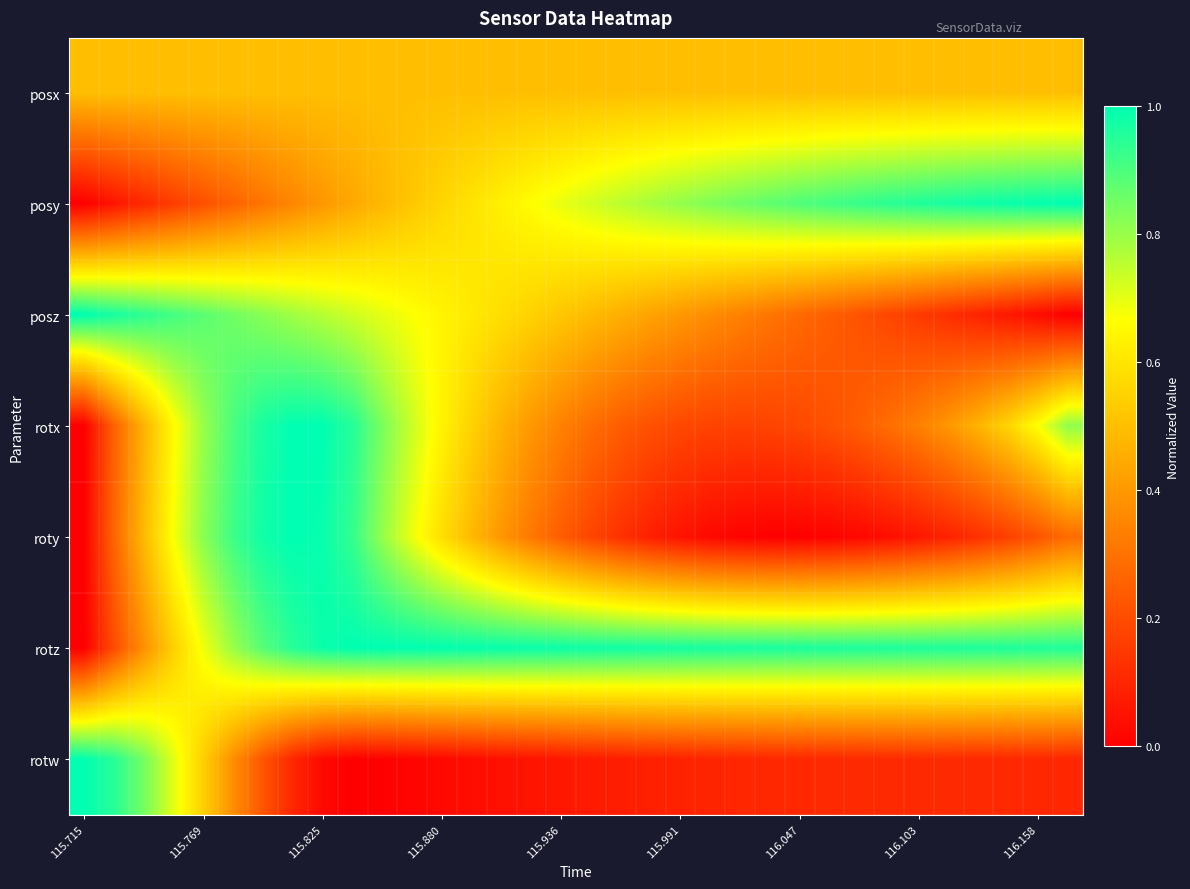

Which series has the widest spread of values?

posy